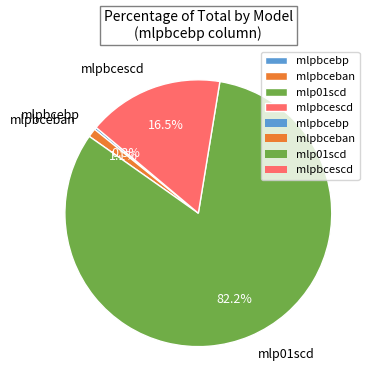

Combined, do mlpbcebp and mlp01scd account for over 50%?

Yes